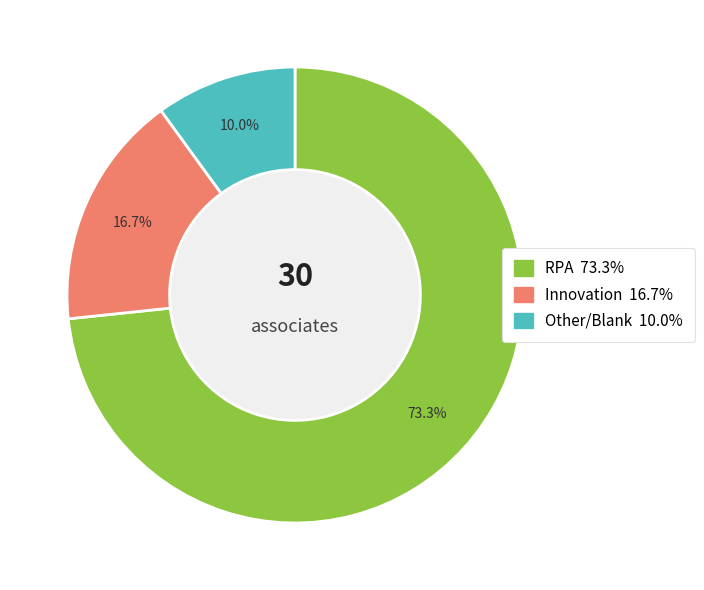

Is there a majority slice in this chart?

Yes